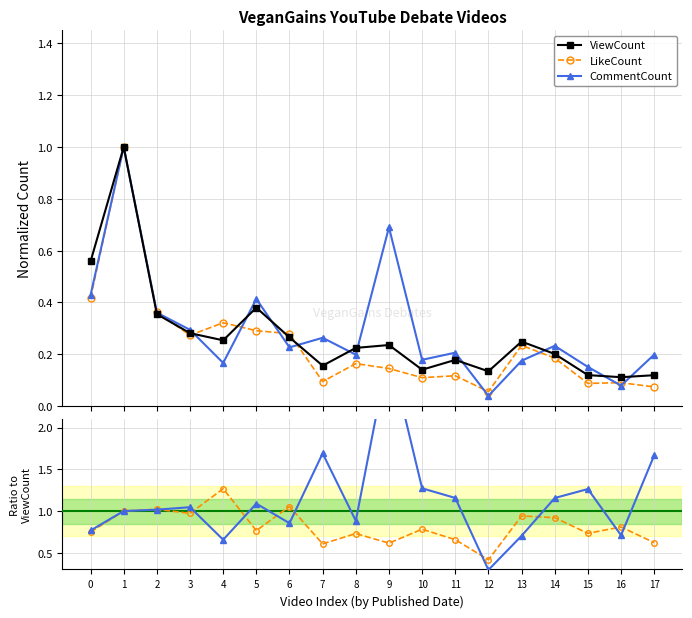

Where is LikeCount nearest to the value 0?

12